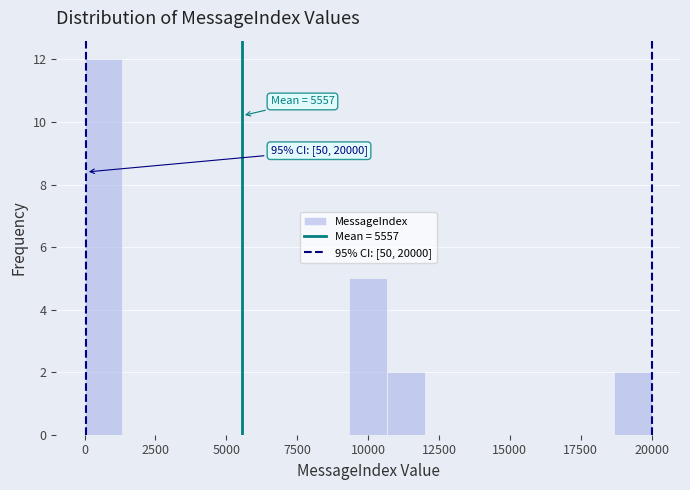

Around what value on the x-axis is the tallest bar? Give the approximate position of its centre, as read against the axis.

500